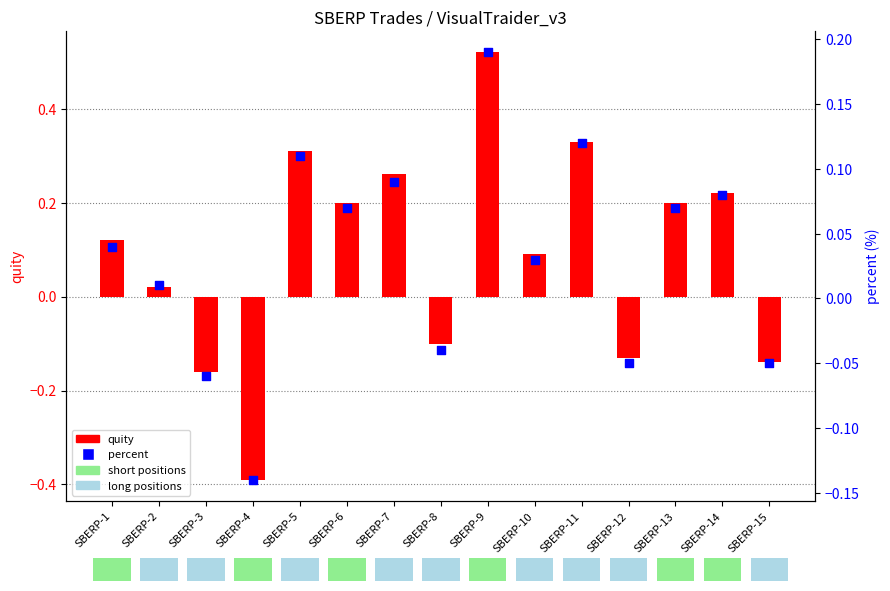

Which series has the largest Y range (max minus min)?

quity